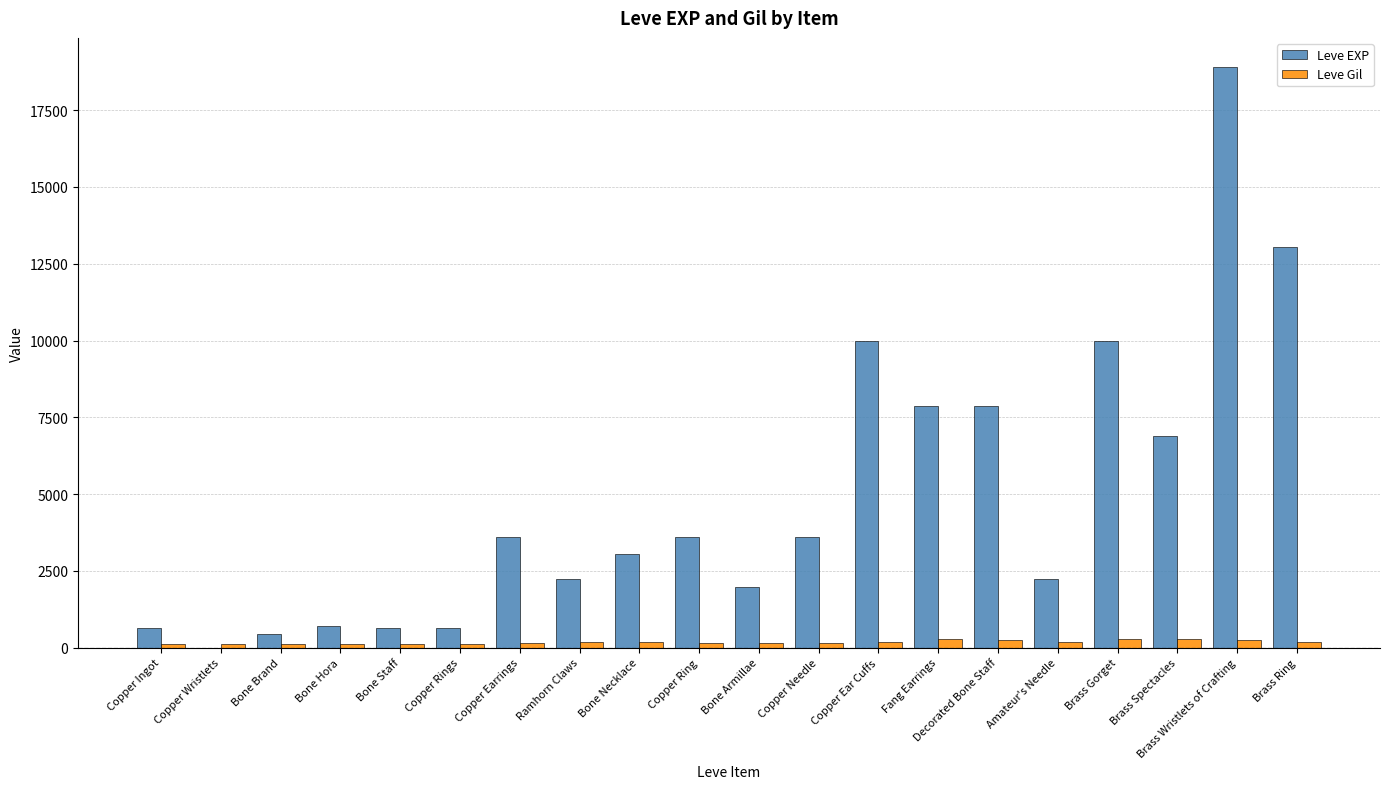

At which category does the chart reach its peak across all series?

Brass Wristlets of Crafting